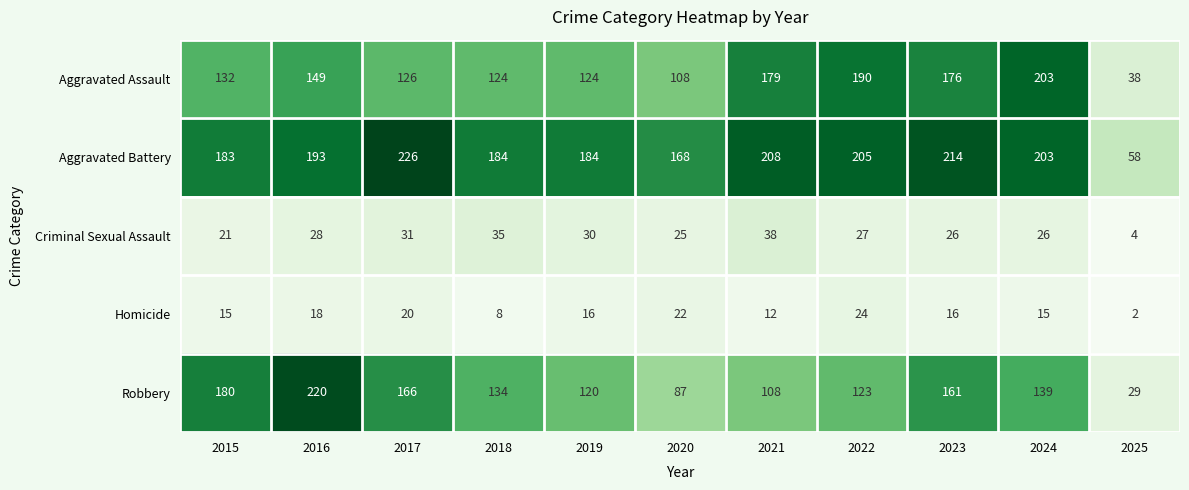

What is the sum of all Aggravated Assault values?

1549